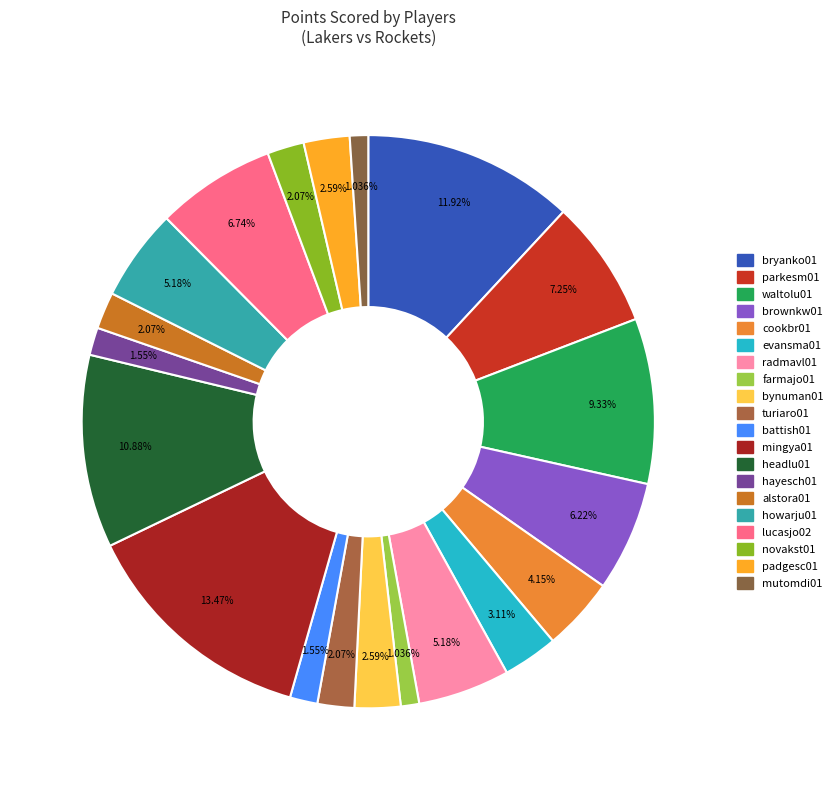

How many slices are in this pie chart?

20